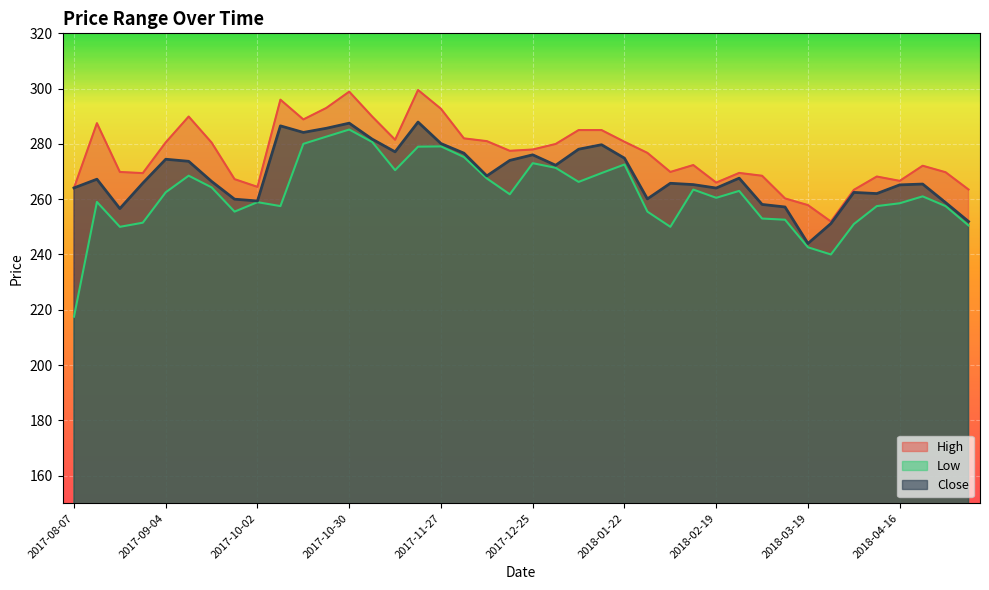

True or false: High has a value of 74.2 at 2017-11-06.

False